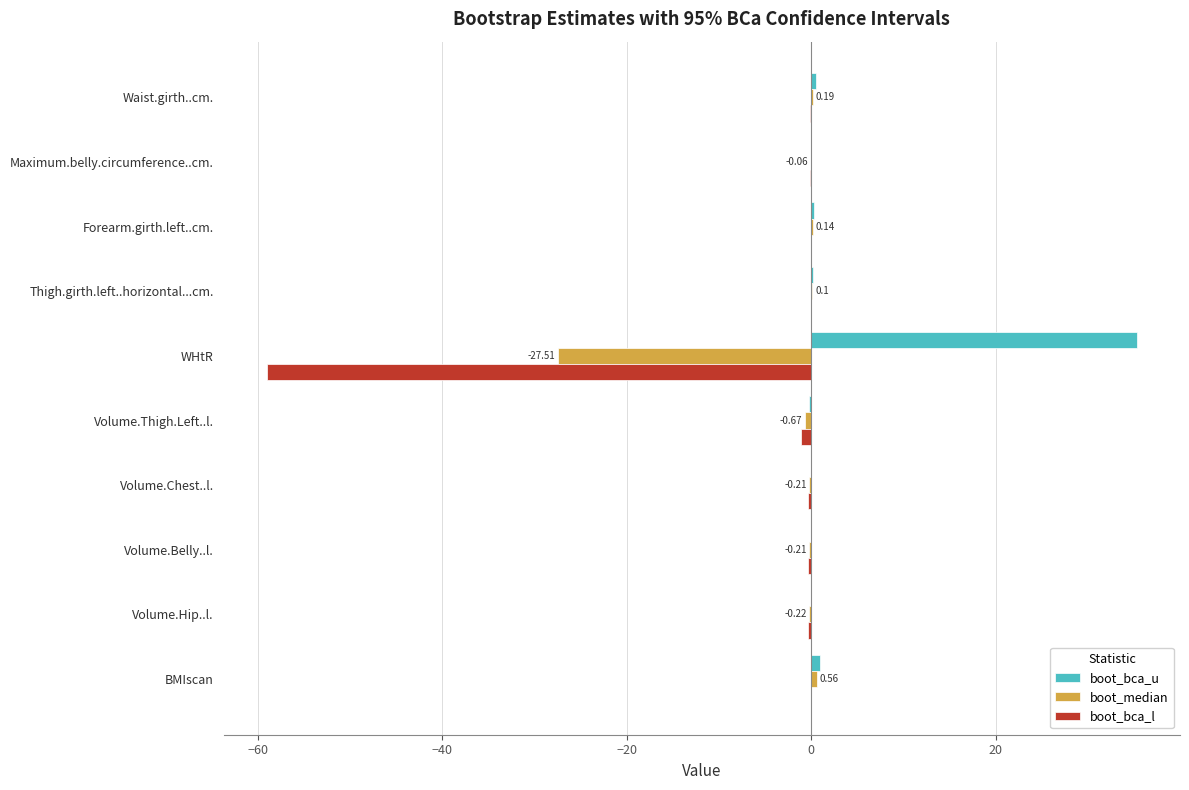

How many series are shown in this chart?

3